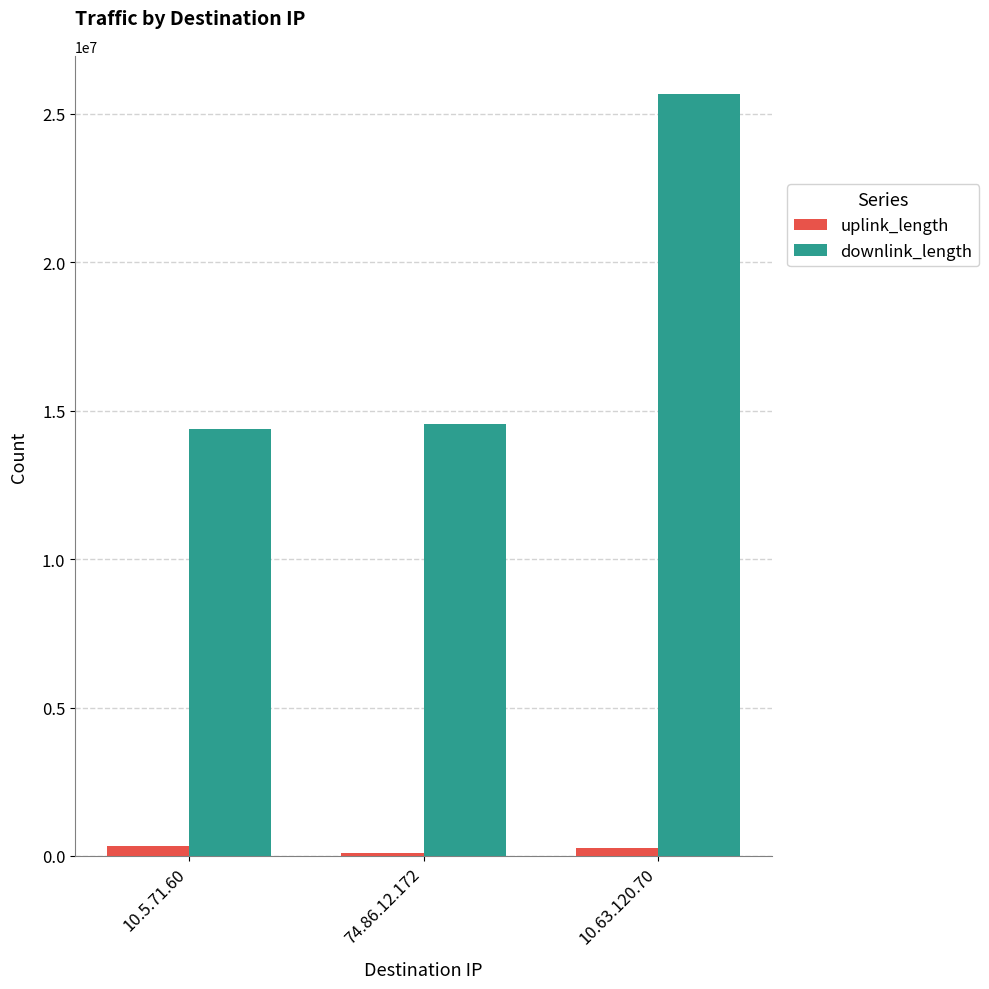

At which category is the sum across all series the highest?

10.63.120.70